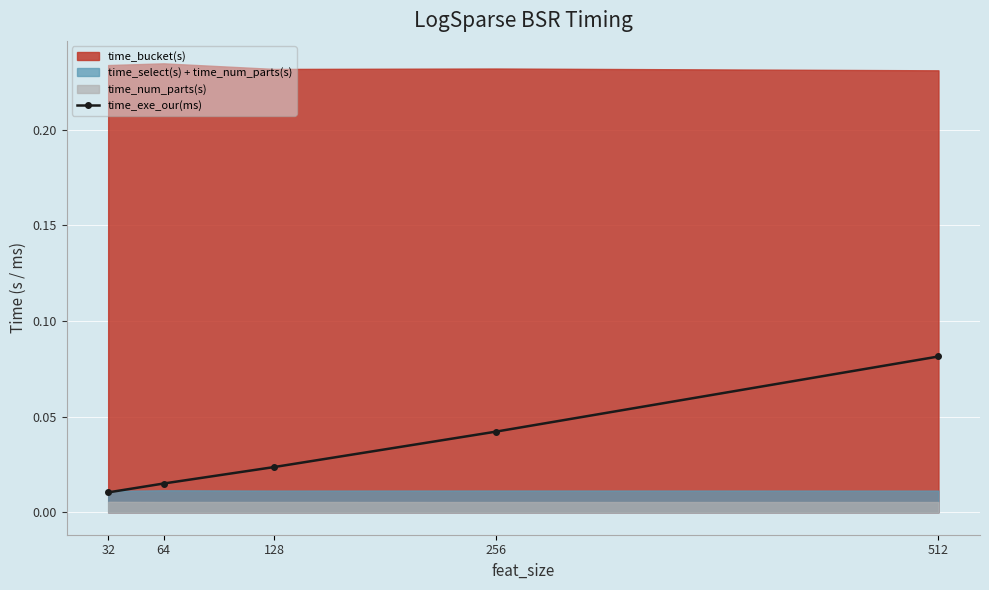

True or false: the data shows 0.0 at 256.

True